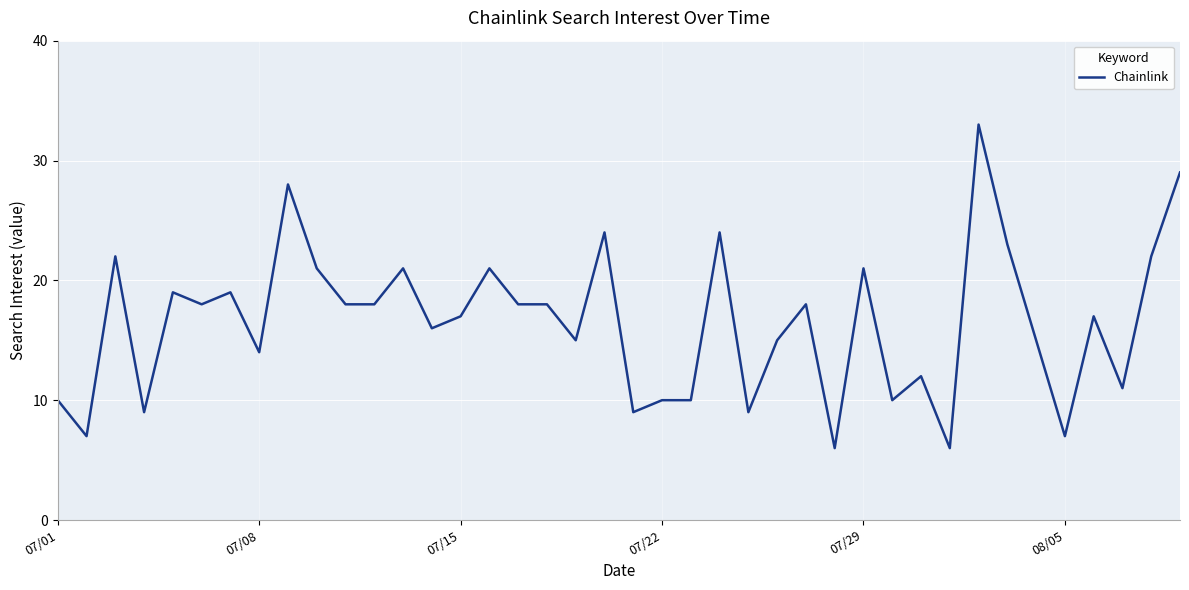

What is the difference between the maximum and minimum values?

27